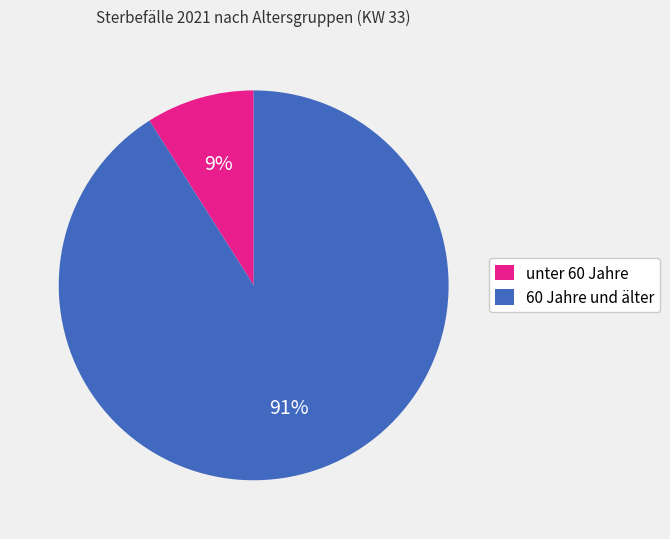

How many segments does this pie chart have?

2